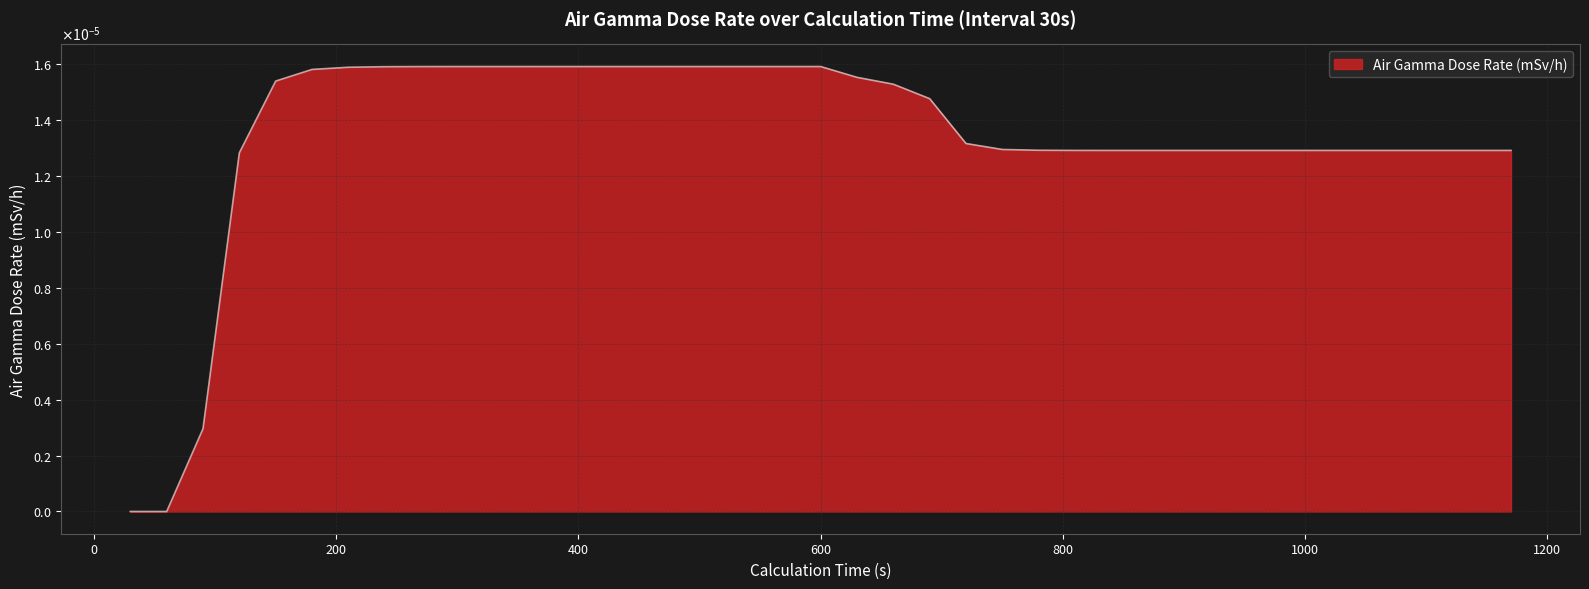

True or false: the data has more than 1 interior local peaks.

False